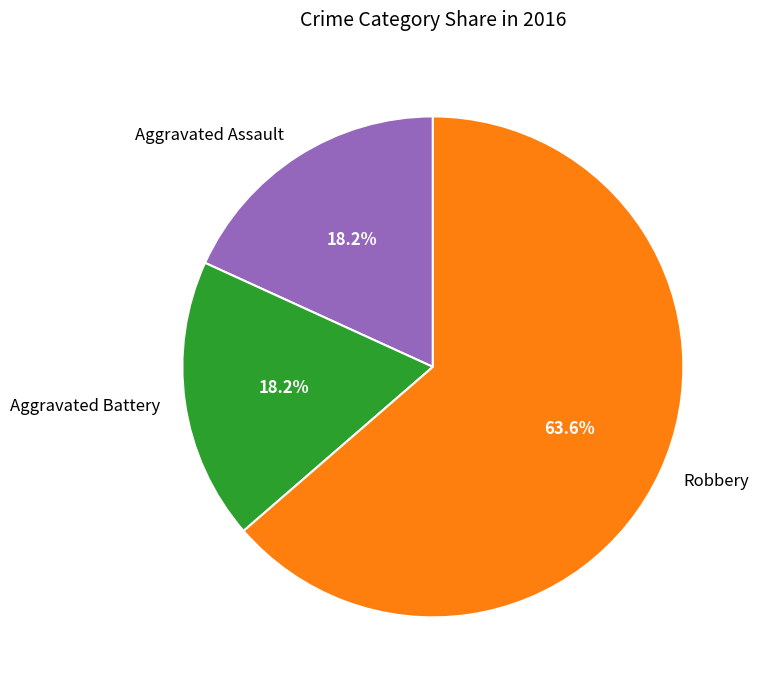

What percentage do Robbery and Aggravated Battery together represent?

81.8%